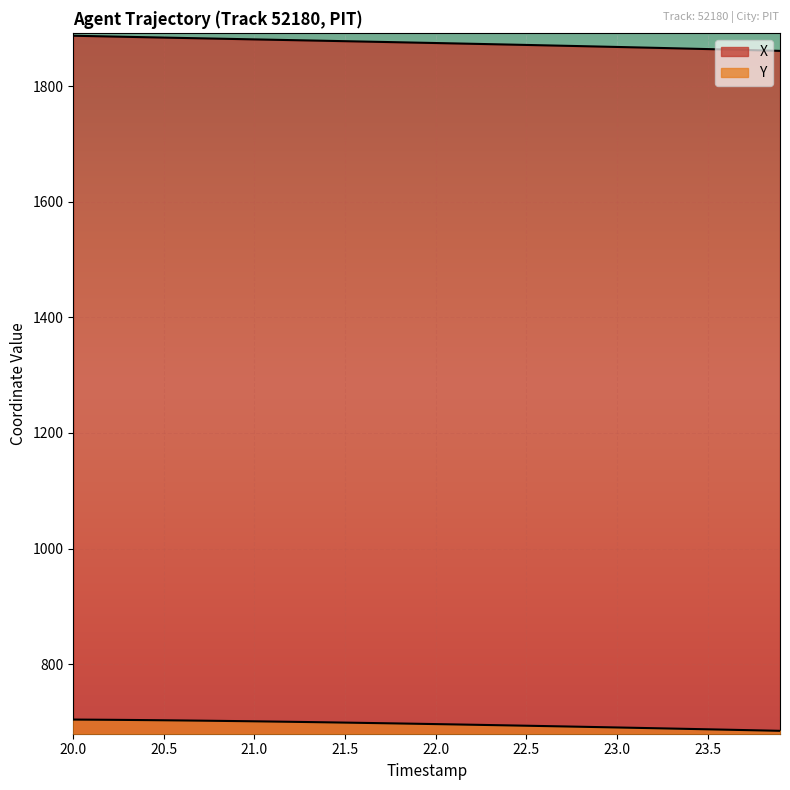

Reading left to right, transcribe all the data shown in this chart.

X: 20.0=1887.1	20.1=1886.5	20.2=1885.9	20.3=1885.2	20.4=1884.6	20.5=1884.0	20.6=1883.3	20.7=1882.7	20.8=1882.1	20.9=1881.5	21.0=1880.8	21.1=1880.2	21.2=1879.6	21.3=1879.0	21.4=1878.3	21.5=1877.7	21.6=1877.1	21.7=1876.5	21.8=1875.8	21.9=1875.2	22.0=1874.5	22.1=1873.9	22.2=1873.2	22.3=1872.6	22.4=1871.9	22.5=1871.2	22.6=1870.5	22.7=1869.8	22.8=1869.2	22.9=1868.5	23.0=1867.7	23.1=1867.0	23.2=1866.3	23.3=1865.6	23.4=1864.8	23.5=1864.1	23.6=1863.3	23.7=1862.5	23.8=1861.8	23.9=1861.0
Y: 20.0=704.0	20.1=703.9	20.2=703.6	20.3=703.4	20.4=703.1	20.5=702.8	20.6=702.5	20.7=702.2	20.8=701.8	20.9=701.4	21.0=701.0	21.1=700.6	21.2=700.2	21.3=699.7	21.4=699.3	21.5=698.8	21.6=698.3	21.7=697.8	21.8=697.3	21.9=696.8	22.0=696.2	22.1=695.7	22.2=695.1	22.3=694.5	22.4=694.0	22.5=693.4	22.6=692.8	22.7=692.2	22.8=691.6	22.9=691.0	23.0=690.4	23.1=689.8	23.2=689.1	23.3=688.5	23.4=687.9	23.5=687.2	23.6=686.6	23.7=685.9	23.8=685.2	23.9=684.6